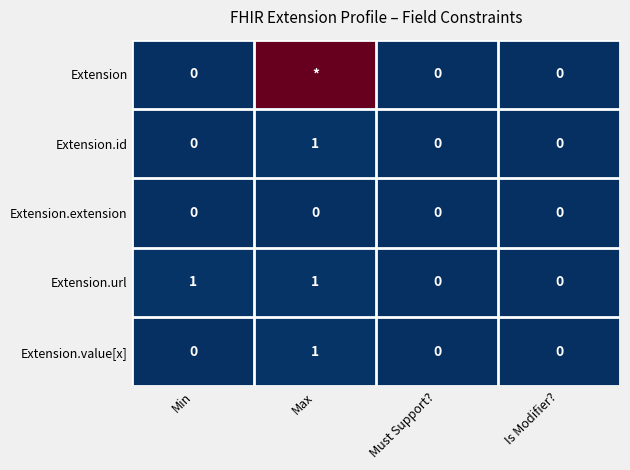

The Extension.value[x] series shows 0 at Is Modifier?. True or false?

True